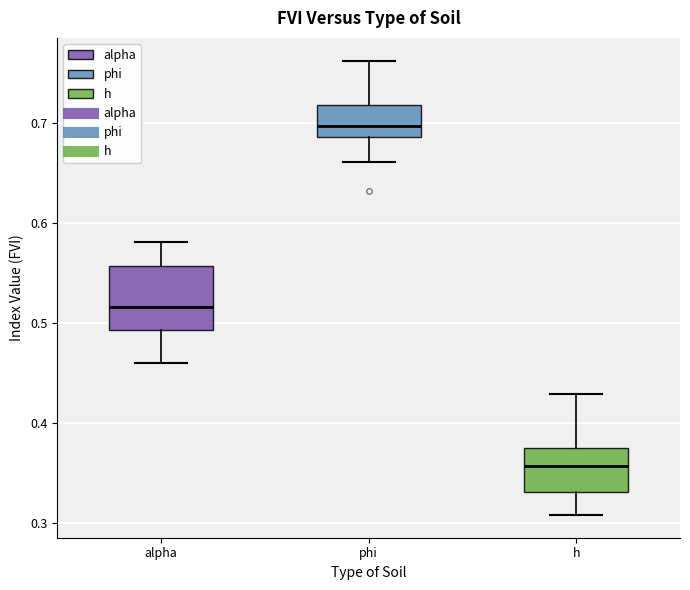

Reading left to right, read every box against the y-axis: the position of its median line, the range the box covers, and the ends of its whiskers. The values are not printed on the chart, so give them approximately, as read against the axis.

alpha: median 0.52, box 0.49 to 0.56, whiskers 0.46 to 0.58
phi: median 0.70, box 0.69 to 0.72, whiskers 0.66 to 0.76
h: median 0.36, box 0.33 to 0.37, whiskers 0.31 to 0.43